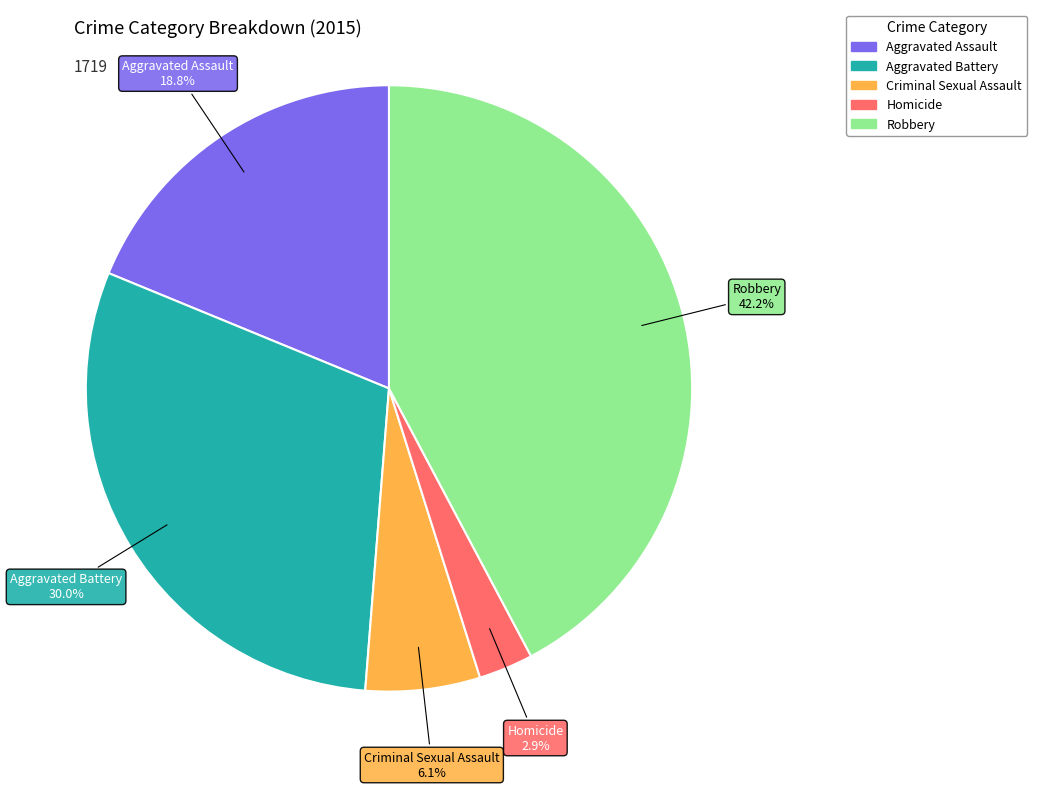

What is the ratio of the value at Aggravated Assault to the value at Criminal Sexual Assault?

3.1